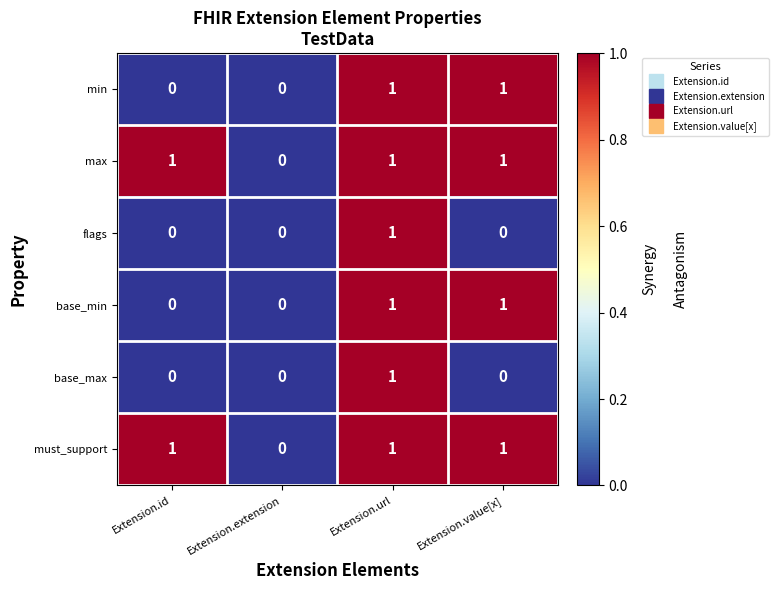

What is the total value across all series at Extension.value[x]?

4